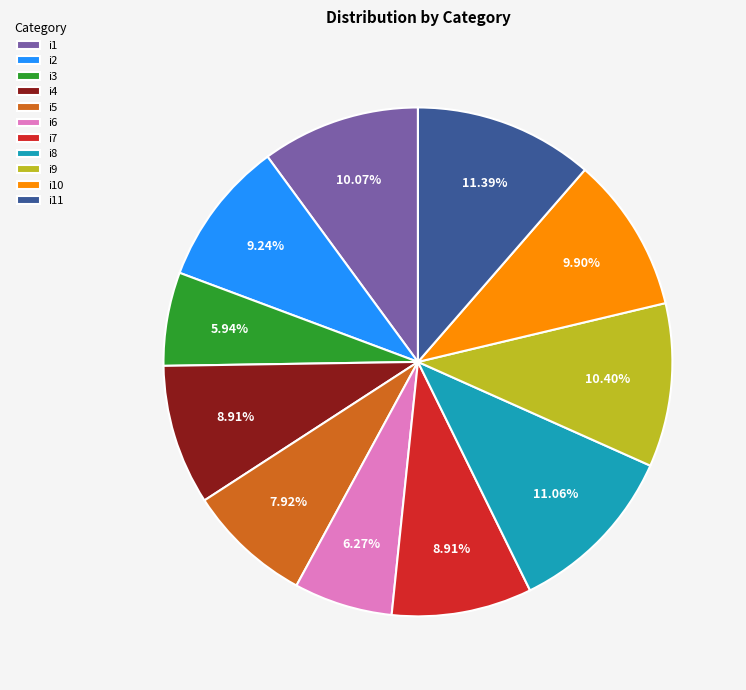

What percentage do i5 and i3 together represent?

13.9%